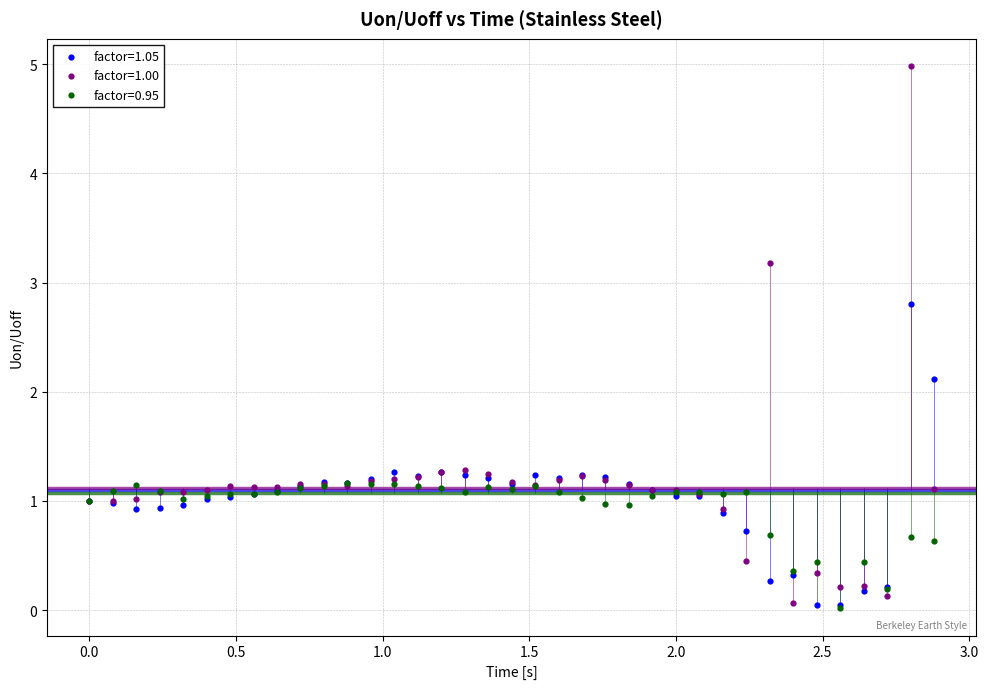

Which series reaches the maximum Y coordinate?

factor=1.00